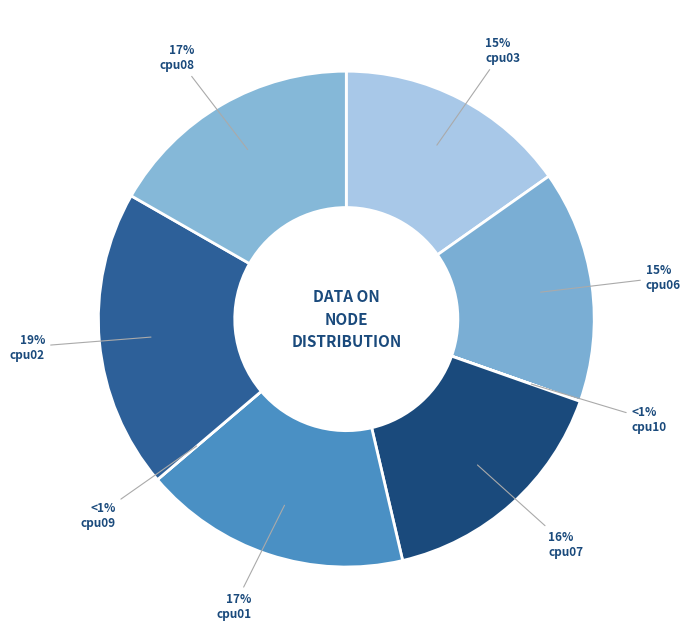

Between cpu02 and cpu03, which is larger?

cpu02